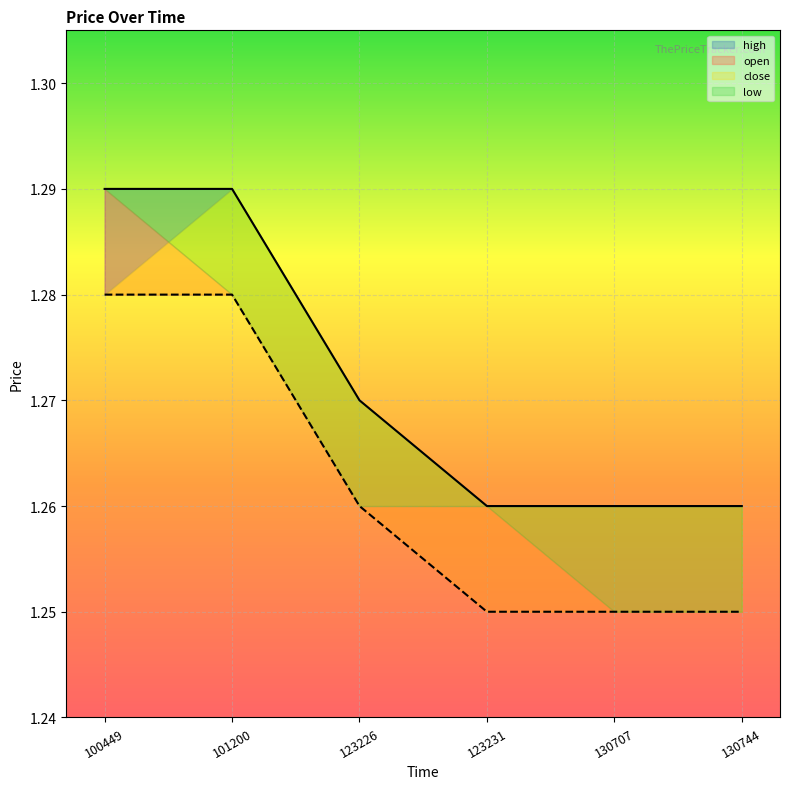

What is the value of the low point at the 5th from the left?

1.2